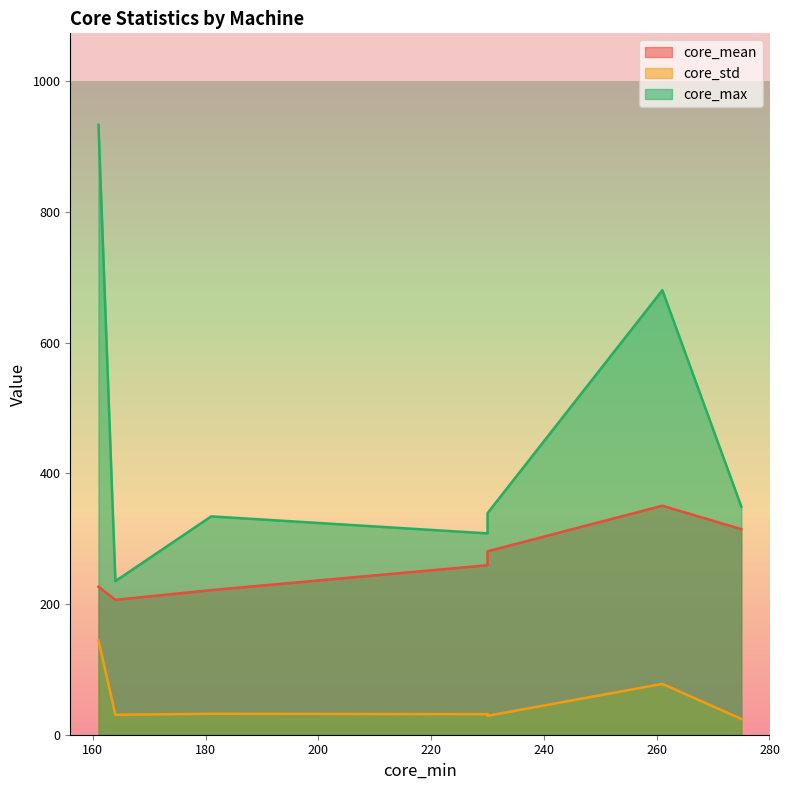

What is the sum of all core_std values?

369.0